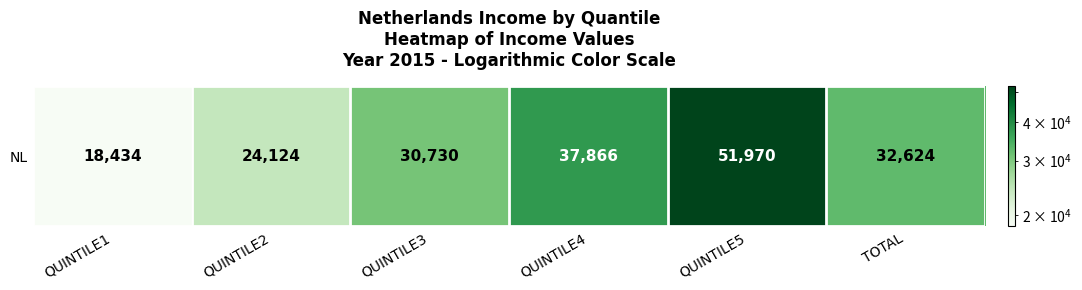

Which has a higher value, QUINTILE2 or QUINTILE1?

QUINTILE2